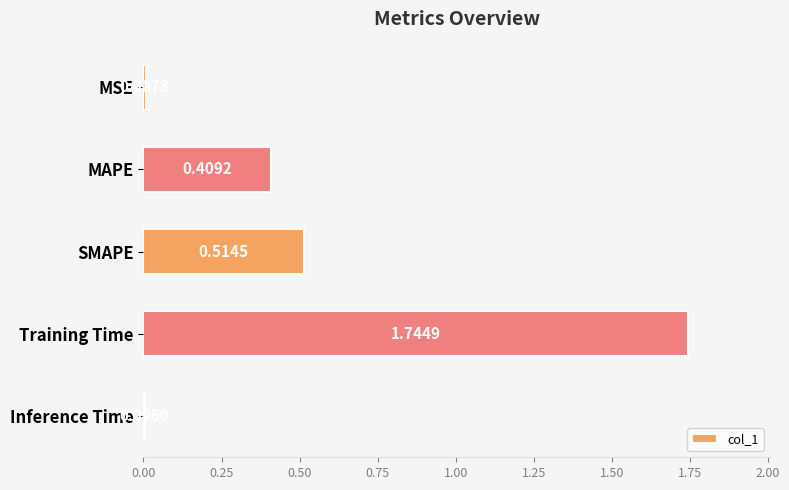

Which has a higher value, MAPE or MSE?

MAPE